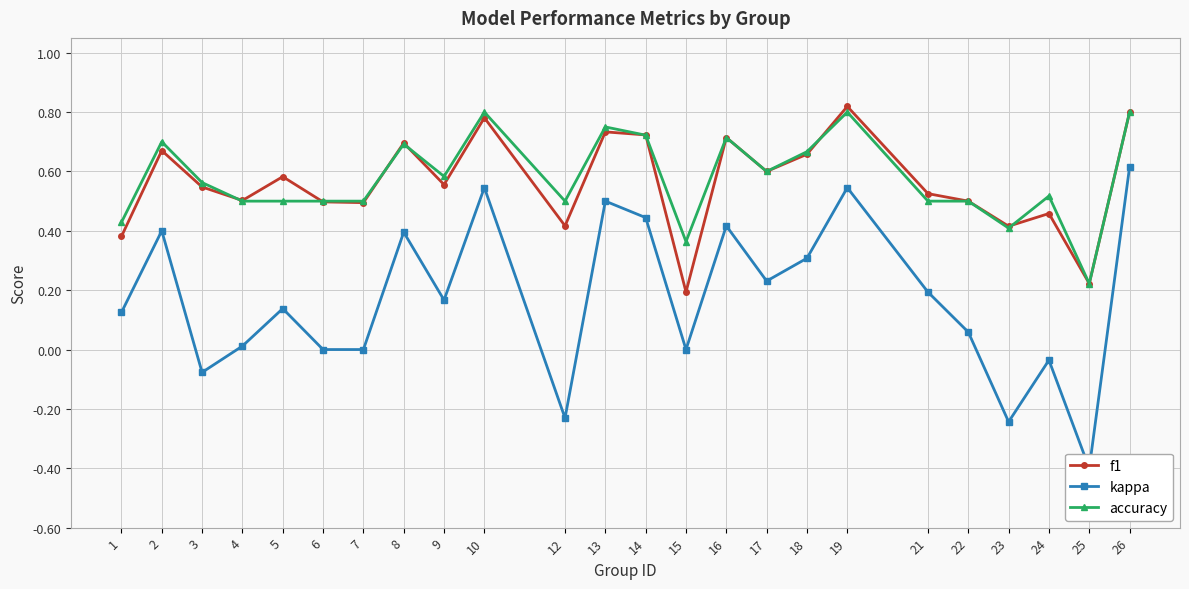

How many lines are shown in the chart?

3